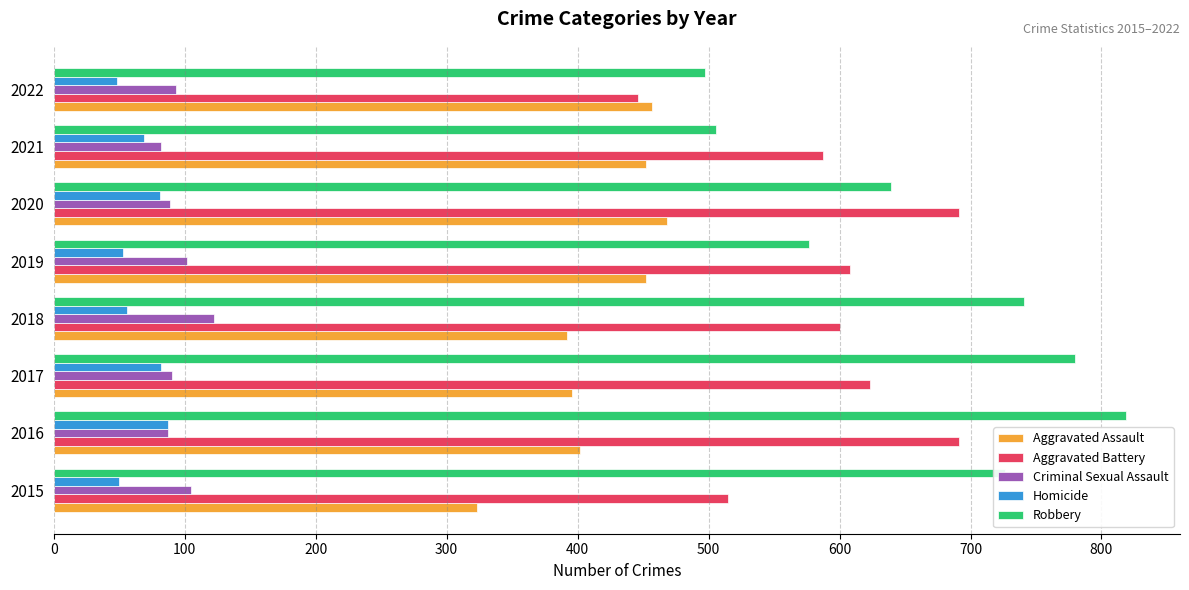

At which label is Aggravated Battery closest to 568?

2021